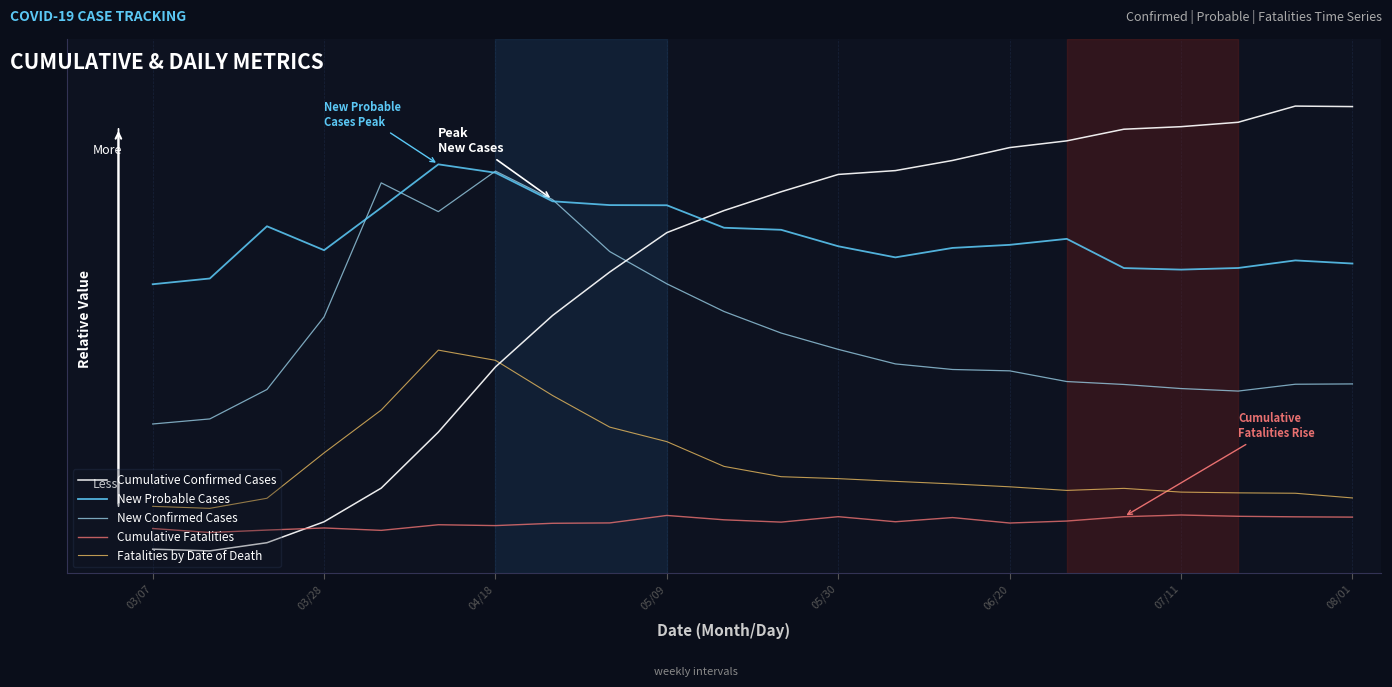

Reading right to left, transcribe all the data shown in this chart.

Cumulative Confirmed Cases: 1.0	1.0	1.0	1.0	0.9	0.9	0.9	0.9	0.9	0.8	0.8	0.8	0.7	0.6	0.5	0.4	0.3	0.1	0.1	0.0	0.0	0.0
New Probable Cases: 0.6	0.7	0.6	0.6	0.6	0.7	0.7	0.7	0.7	0.7	0.7	0.7	0.8	0.8	0.8	0.8	0.9	0.8	0.7	0.7	0.6	0.6
New Confirmed Cases: 0.4	0.4	0.4	0.4	0.4	0.4	0.4	0.4	0.4	0.5	0.5	0.5	0.6	0.7	0.8	0.9	0.8	0.8	0.5	0.4	0.3	0.3
Cumulative Fatalities: 0.1	0.1	0.1	0.1	0.1	0.1	0.1	0.1	0.1	0.1	0.1	0.1	0.1	0.1	0.1	0.1	0.1	0.0	0.1	0.0	0.0	0.1
Fatalities by Date of Death: 0.1	0.1	0.1	0.1	0.1	0.1	0.1	0.2	0.2	0.2	0.2	0.2	0.2	0.3	0.3	0.4	0.5	0.3	0.2	0.1	0.1	0.1